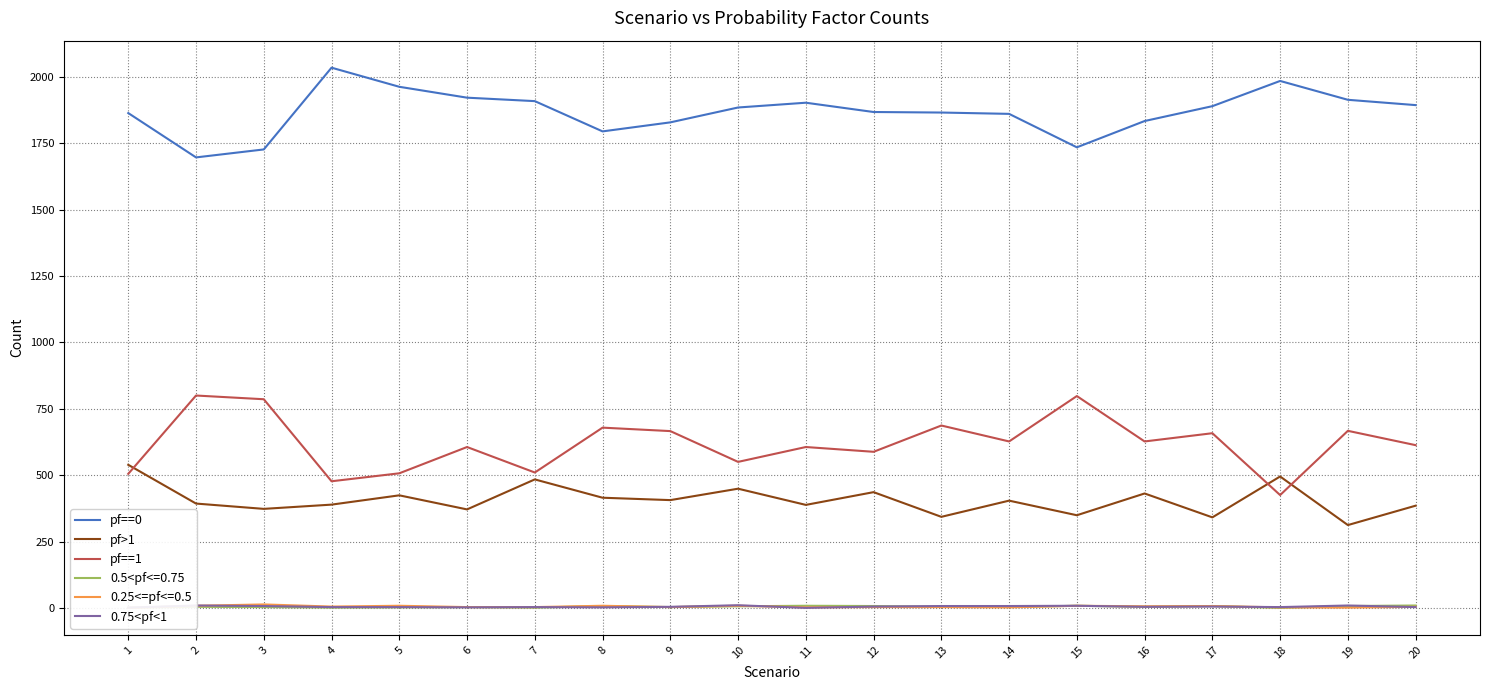

How many interior local peaks does the pf==0 series have?

3